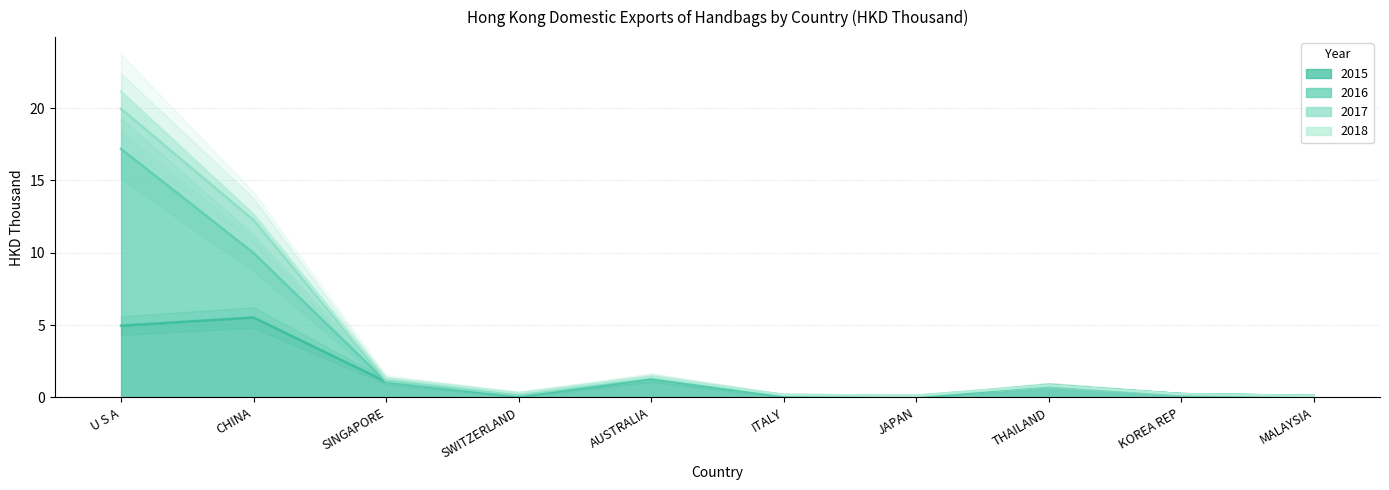

True or false: 2017 has a value of 1.2 at SINGAPORE.

True